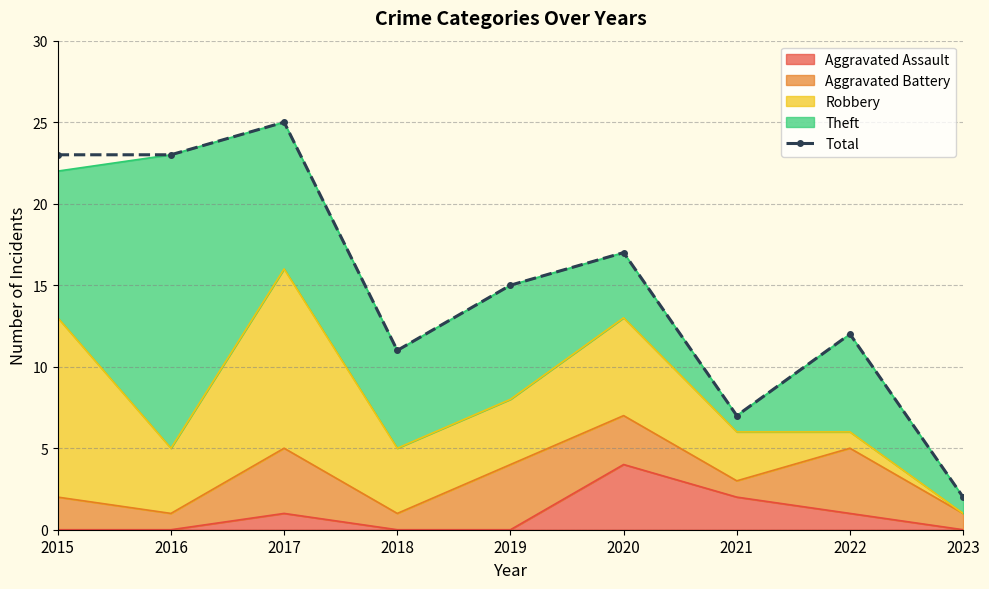

What is the sum of the values at 2019 and 2022?

27